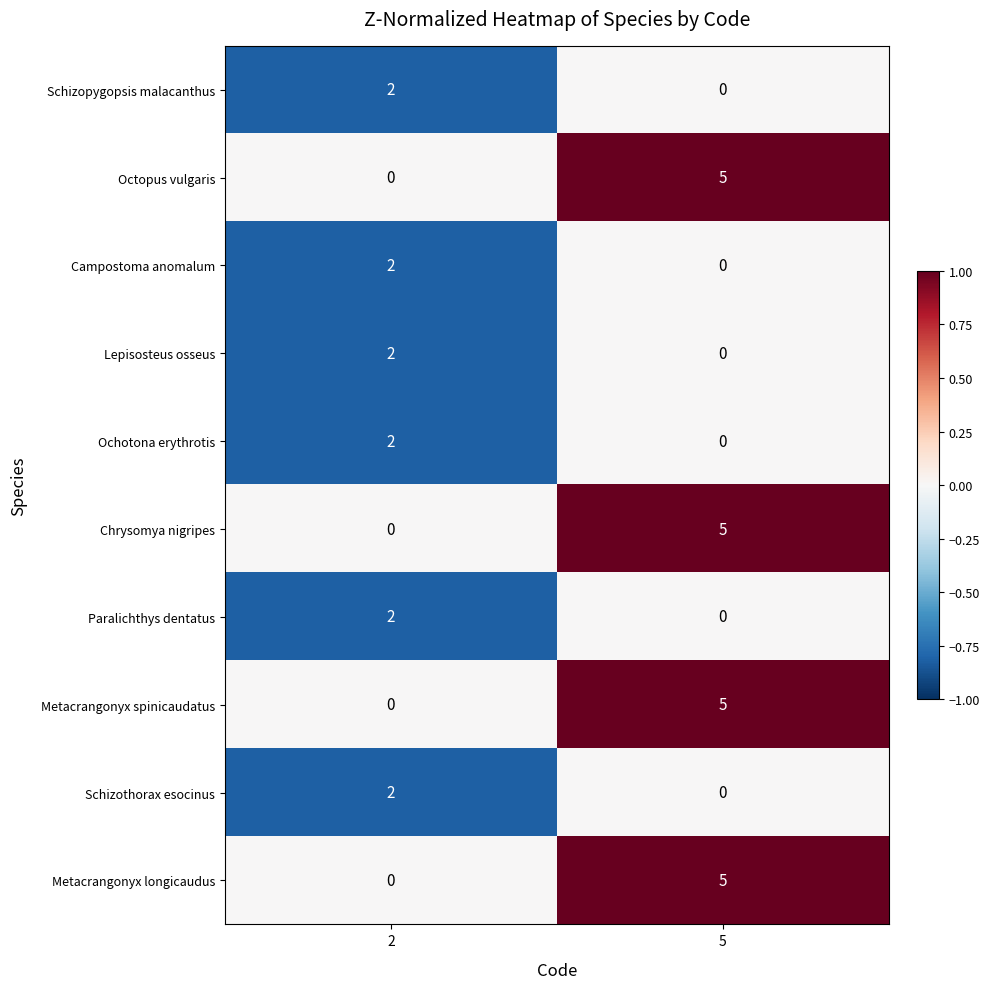

The Metacrangonyx longicaudus series shows 2 at 2. True or false?

False